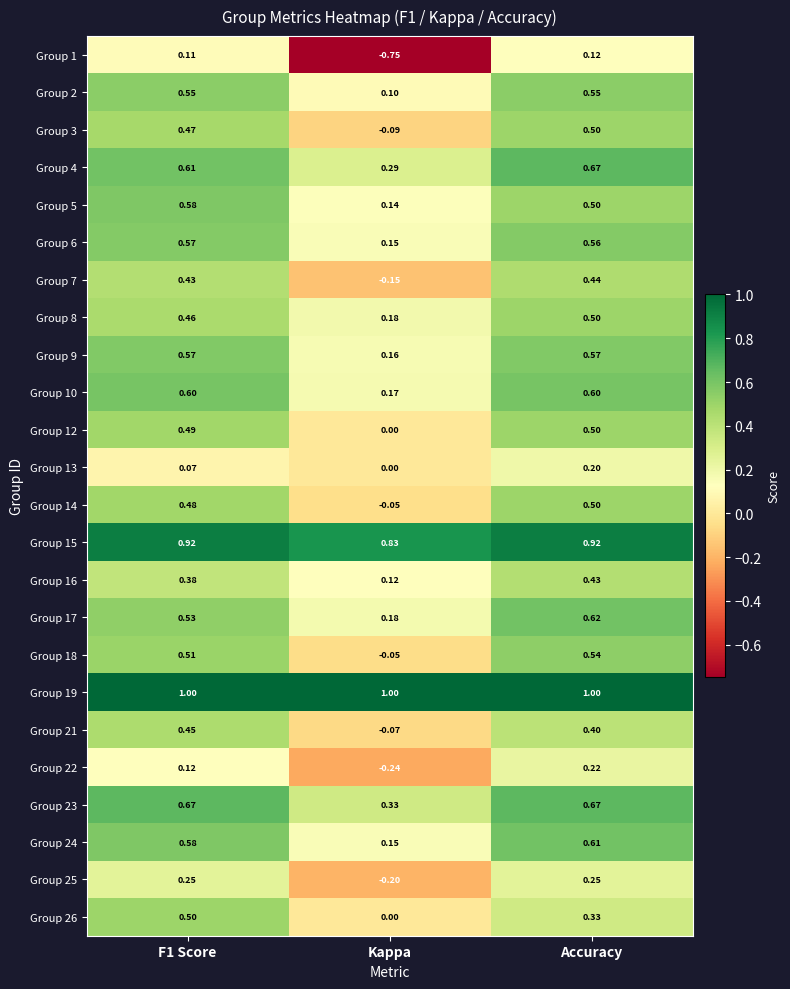

At which category is the sum across all series the highest?

Accuracy